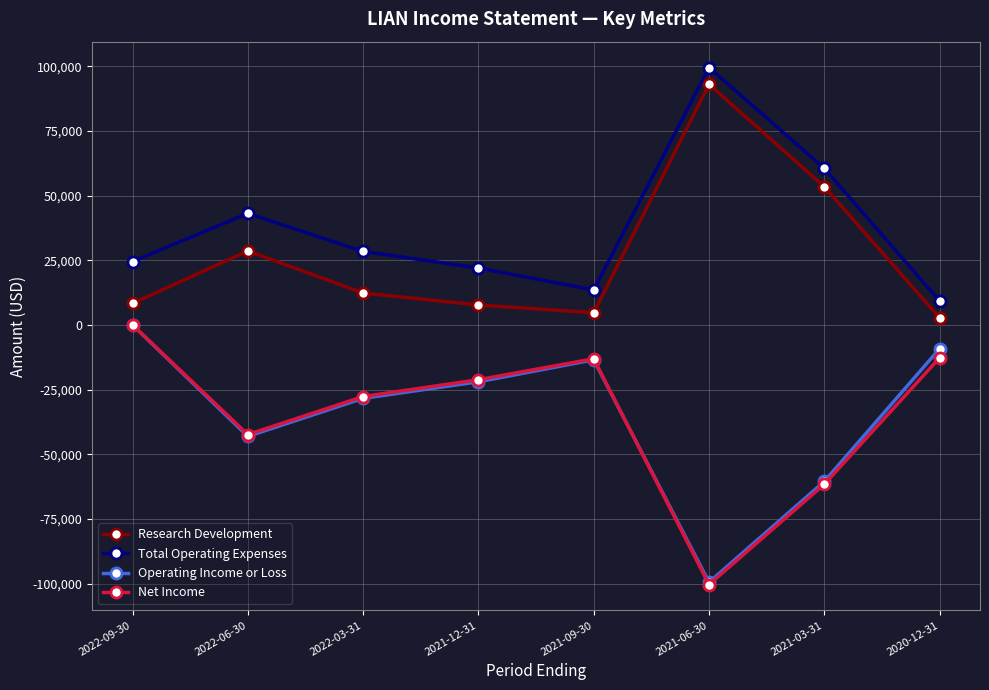

How many data points does each series have?

8